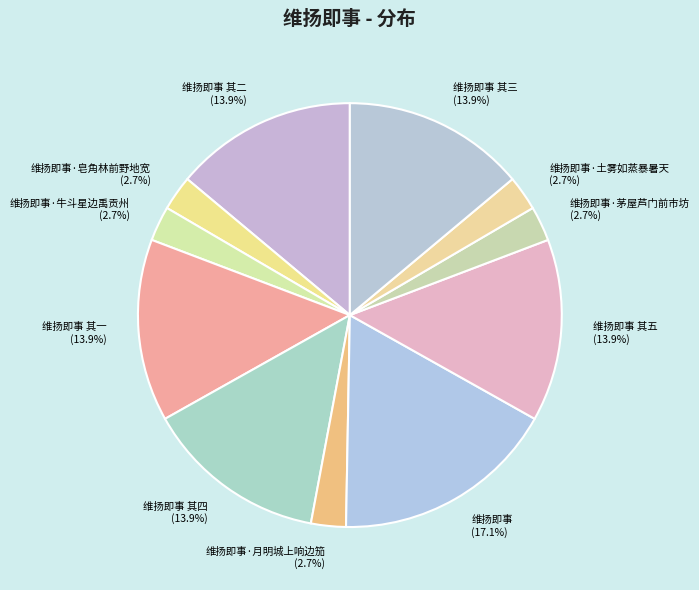

What is the ratio of the value at 维扬即事 其一 to the value at 维扬即事 其四?

1.0